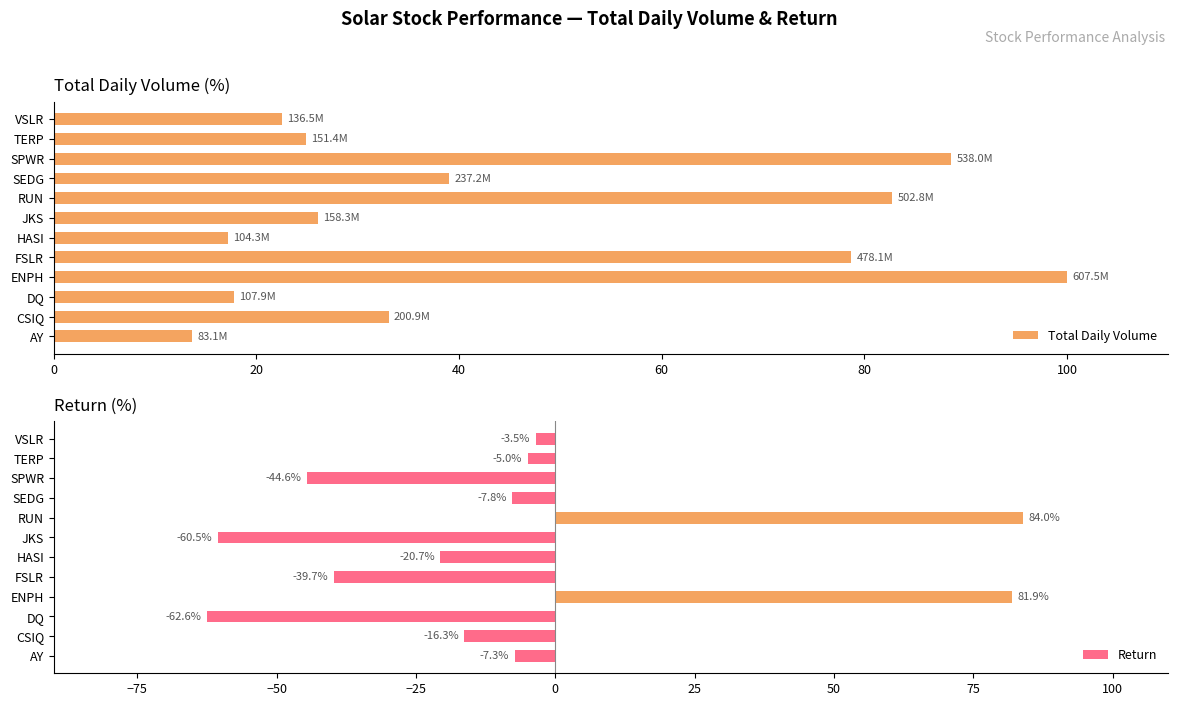

Rank the series by their average value, from lowest to highest.

Return, Total Daily Volume